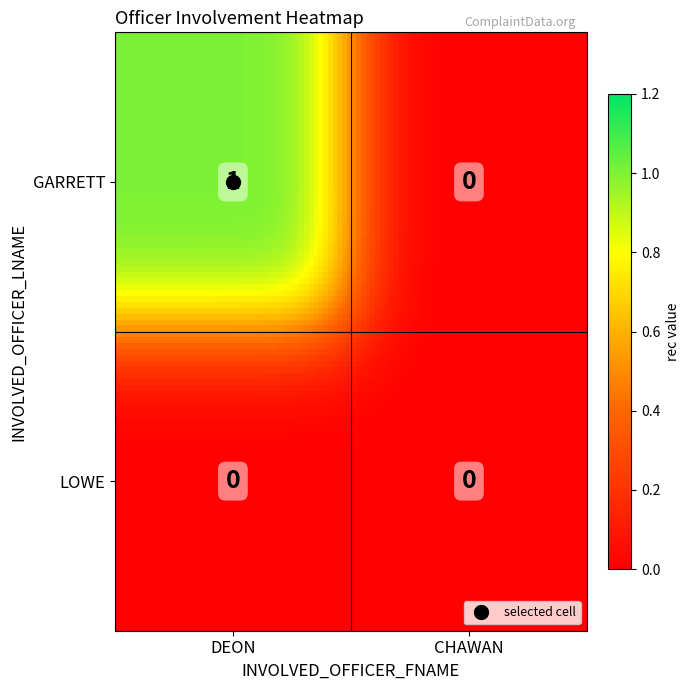

At DEON, list the series in order from smallest to largest.

LOWE, GARRETT